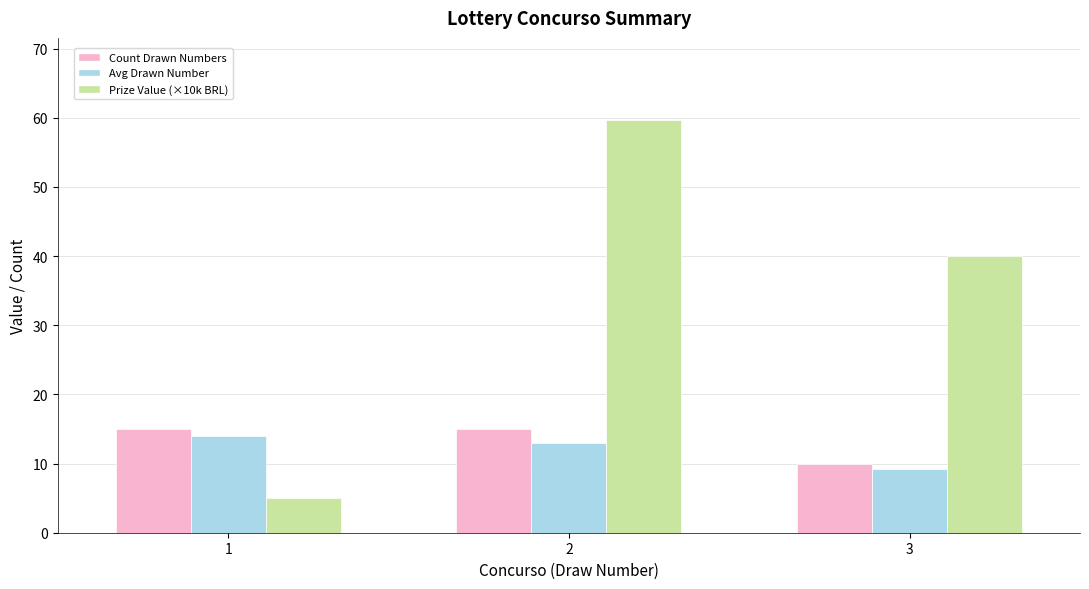

Count the Count Drawn Numbers values in the range 10 to 15.

3